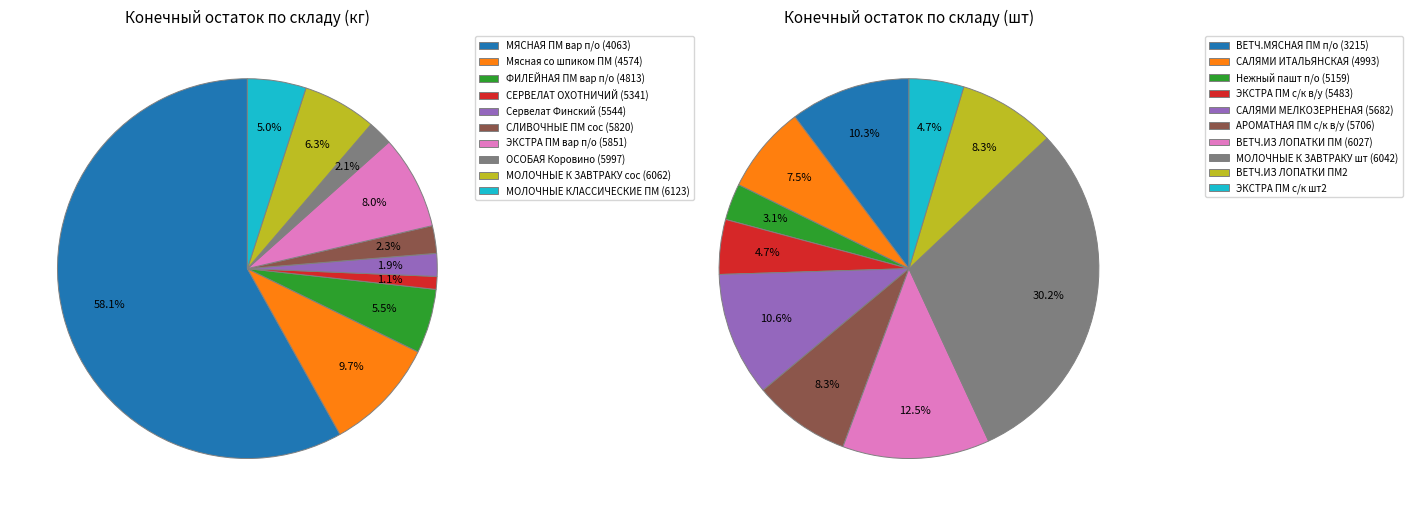

To the nearest percent, what is the average slice percentage?

10%